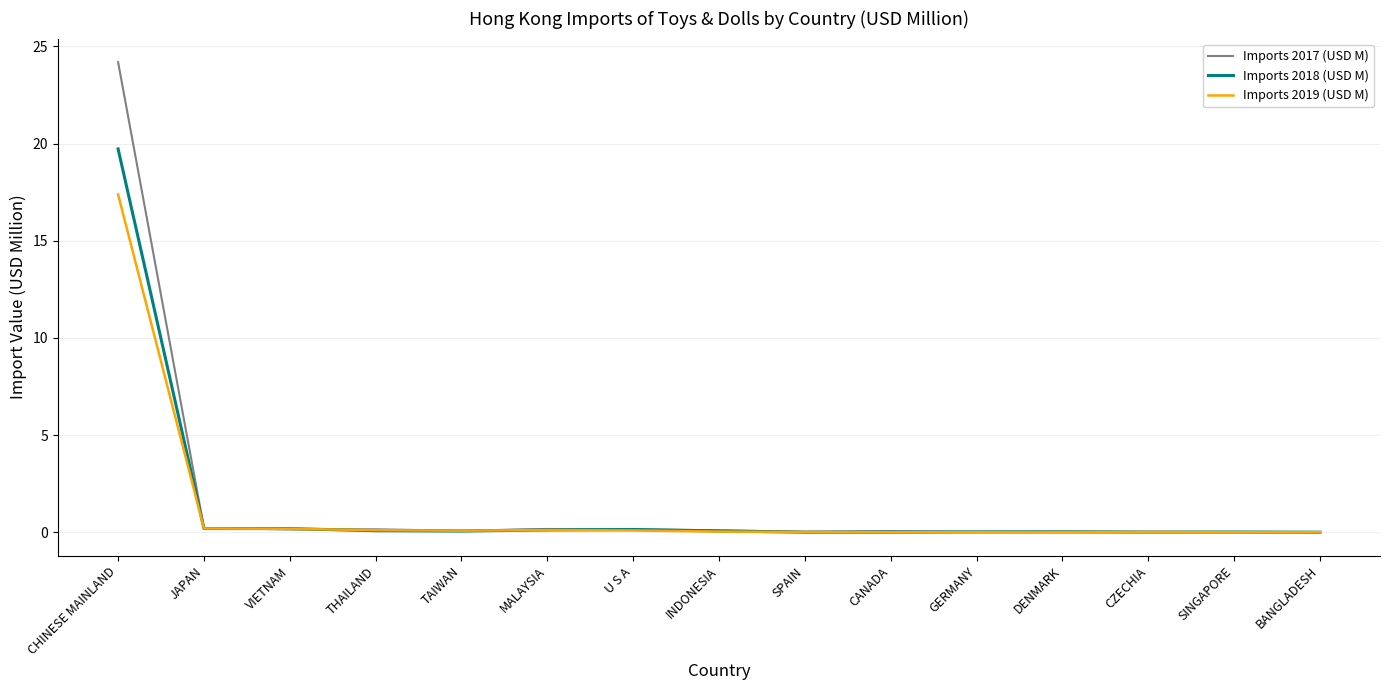

At how many categories does at least one series exceed 11?

1